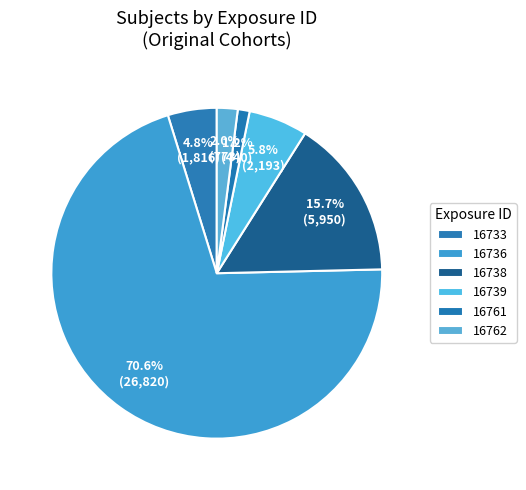

How much of the chart is everything except 16762?

98.0%